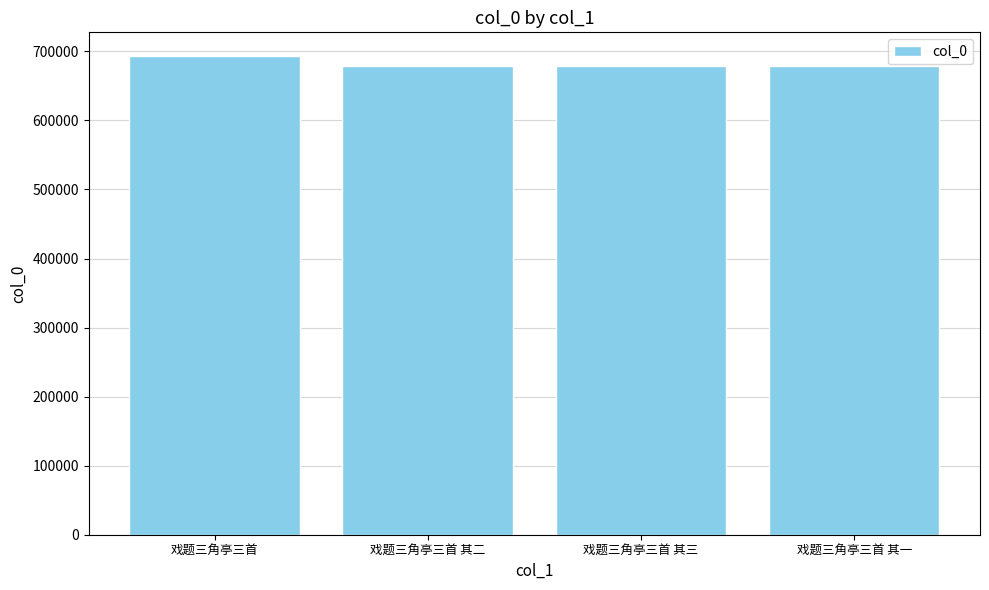

Where does the data first go above 679430?

戏题三角亭三首